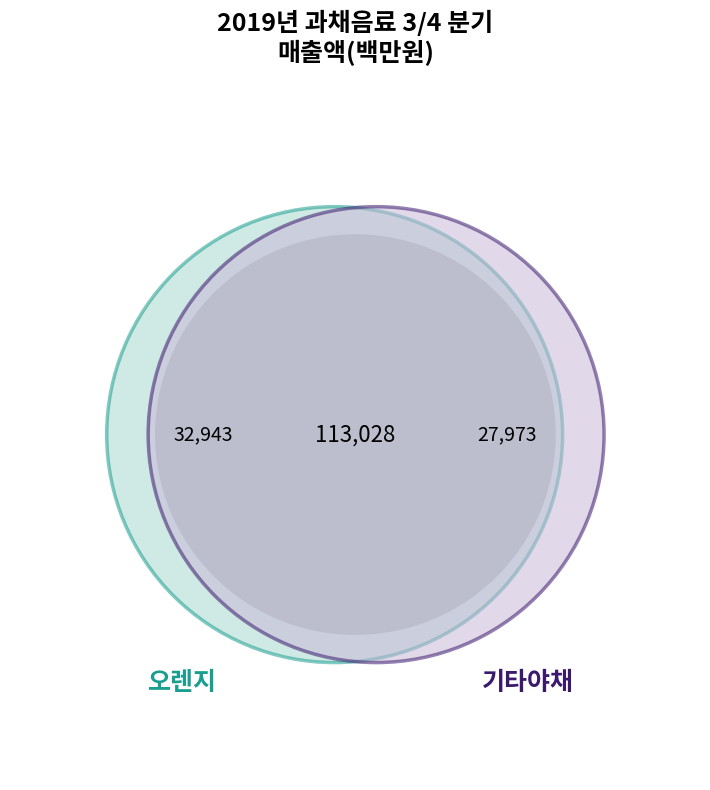

Does any single category account for the majority?

No